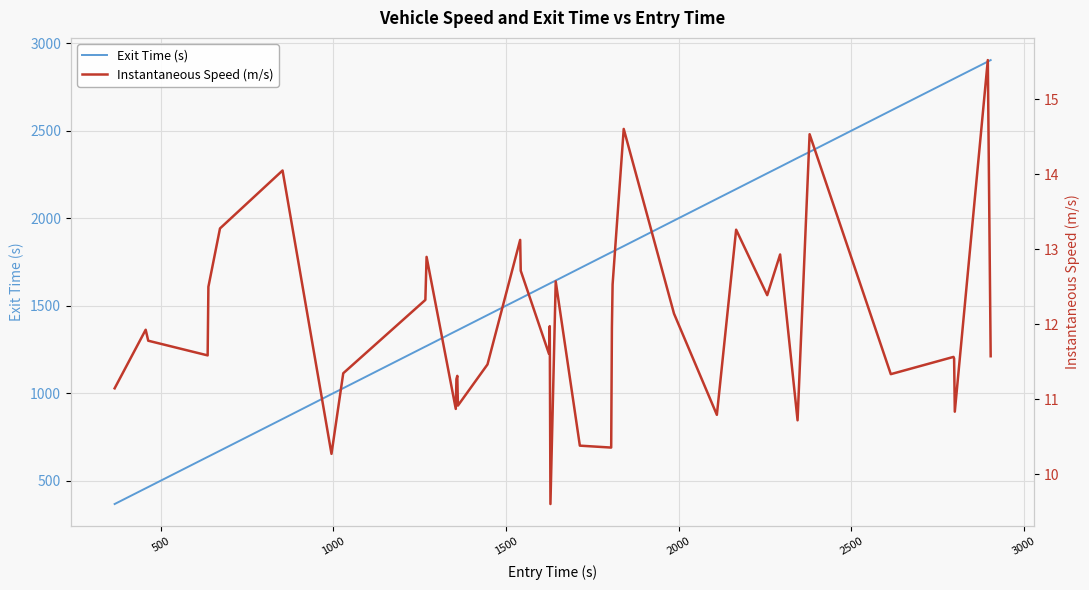

True or false: Instantaneous Speed (m/s) and Exit Time (s) cross at least once.

False